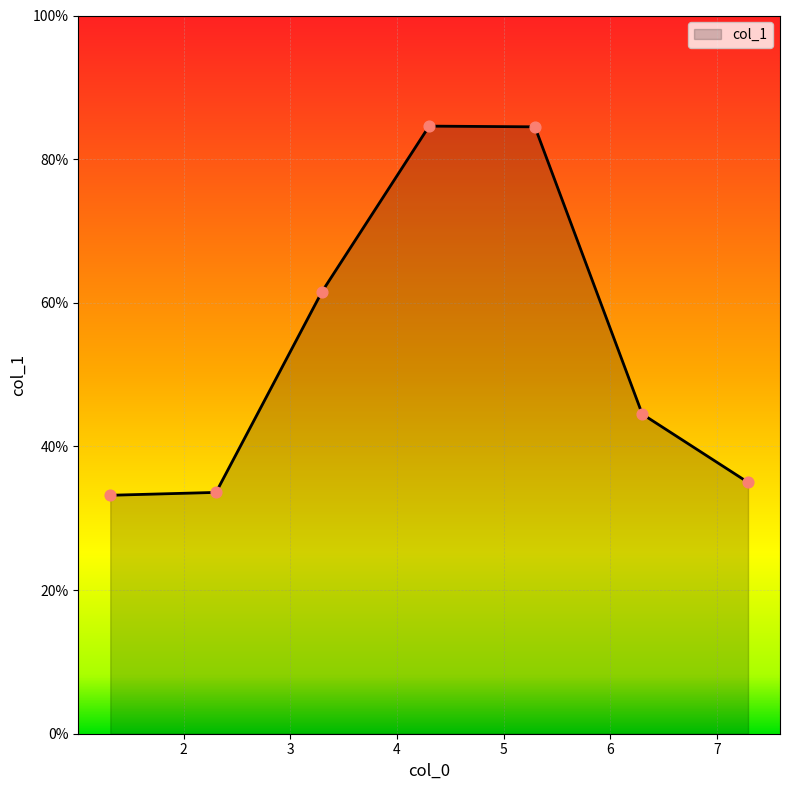

What is the sum of all values?

376.9